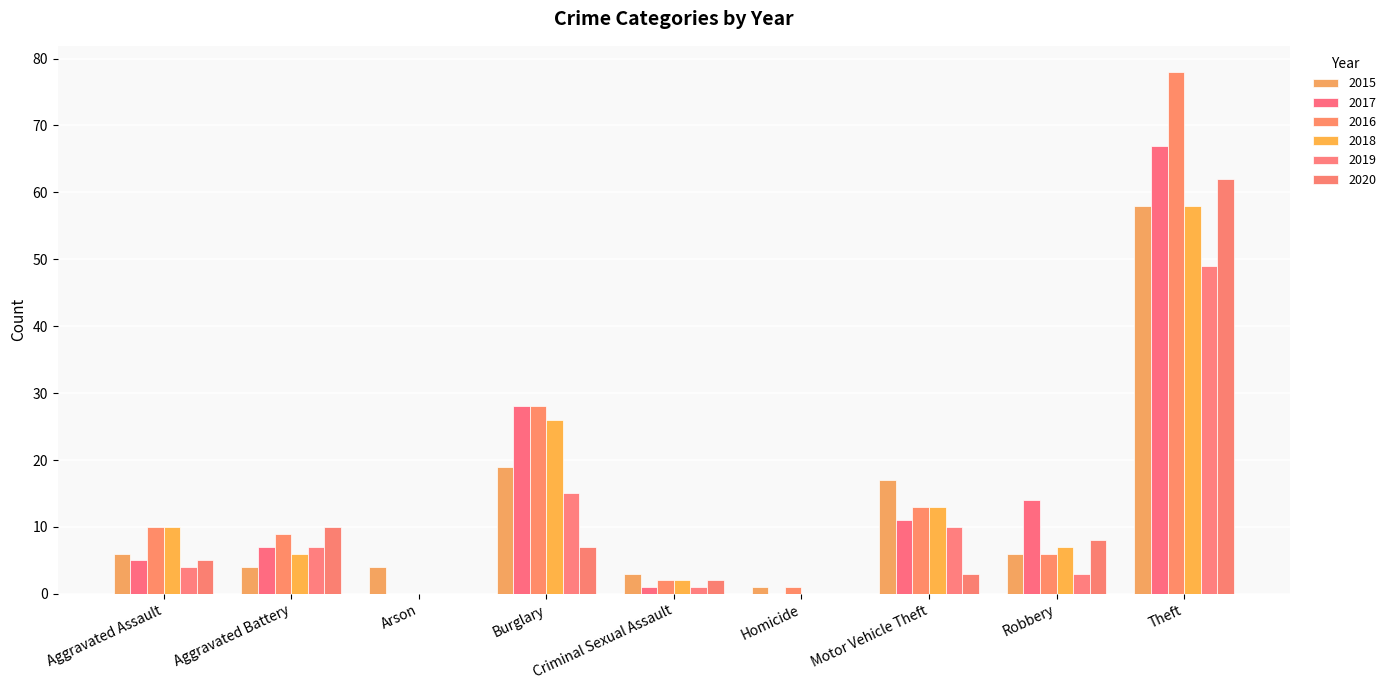

Reading left to right, list all the values displayed in this chart.

2015: Aggravated Assault=6	Aggravated Battery=4	Arson=4	Burglary=19	Criminal Sexual Assault=3	Homicide=1	Motor Vehicle Theft=17	Robbery=6	Theft=58
2017: Aggravated Assault=5	Aggravated Battery=7	Arson=0	Burglary=28	Criminal Sexual Assault=1	Homicide=0	Motor Vehicle Theft=11	Robbery=14	Theft=67
2016: Aggravated Assault=10	Aggravated Battery=9	Arson=0	Burglary=28	Criminal Sexual Assault=2	Homicide=1	Motor Vehicle Theft=13	Robbery=6	Theft=78
2018: Aggravated Assault=10	Aggravated Battery=6	Arson=0	Burglary=26	Criminal Sexual Assault=2	Homicide=0	Motor Vehicle Theft=13	Robbery=7	Theft=58
2019: Aggravated Assault=4	Aggravated Battery=7	Arson=0	Burglary=15	Criminal Sexual Assault=1	Homicide=0	Motor Vehicle Theft=10	Robbery=3	Theft=49
2020: Aggravated Assault=5	Aggravated Battery=10	Arson=0	Burglary=7	Criminal Sexual Assault=2	Homicide=0	Motor Vehicle Theft=3	Robbery=8	Theft=62